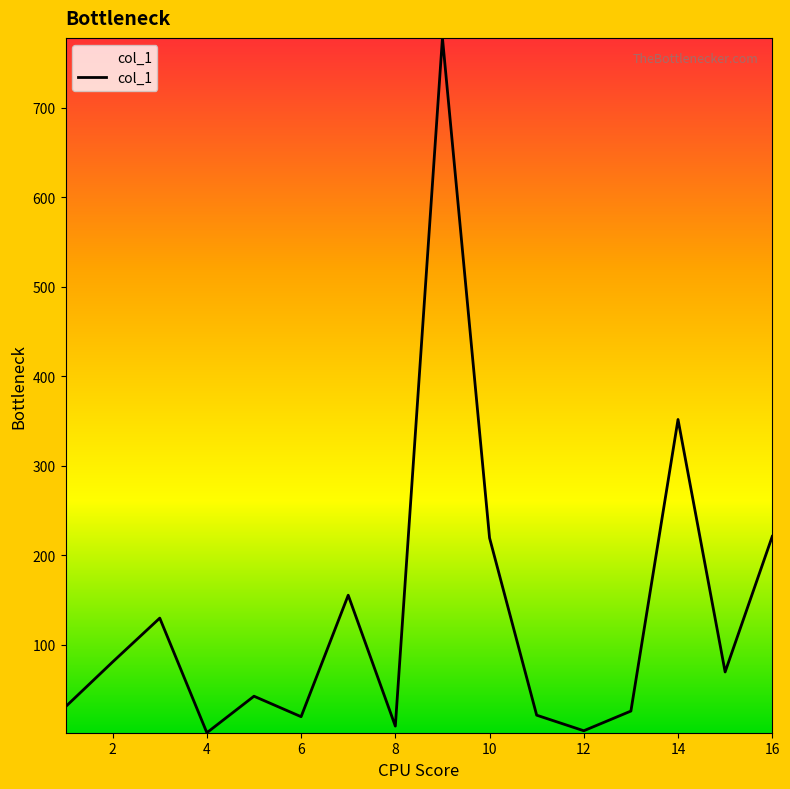

How many lines are shown in the chart?

1